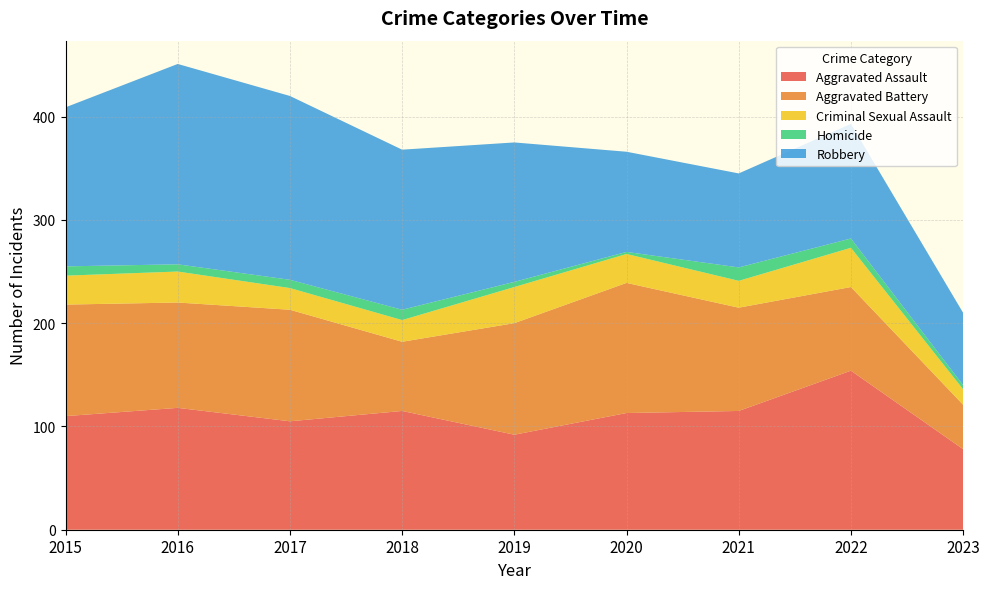

Reading right to left, extract all data points from this chart.

Aggravated Assault: 78	154	115	113	92	115	105	118	110
Aggravated Battery: 43	81	100	126	108	67	108	102	108
Criminal Sexual Assault: 15	38	26	28	35	21	21	30	28
Homicide: 4	9	13	2	5	10	8	7	9
Robbery: 70	111	91	97	135	155	178	194	154